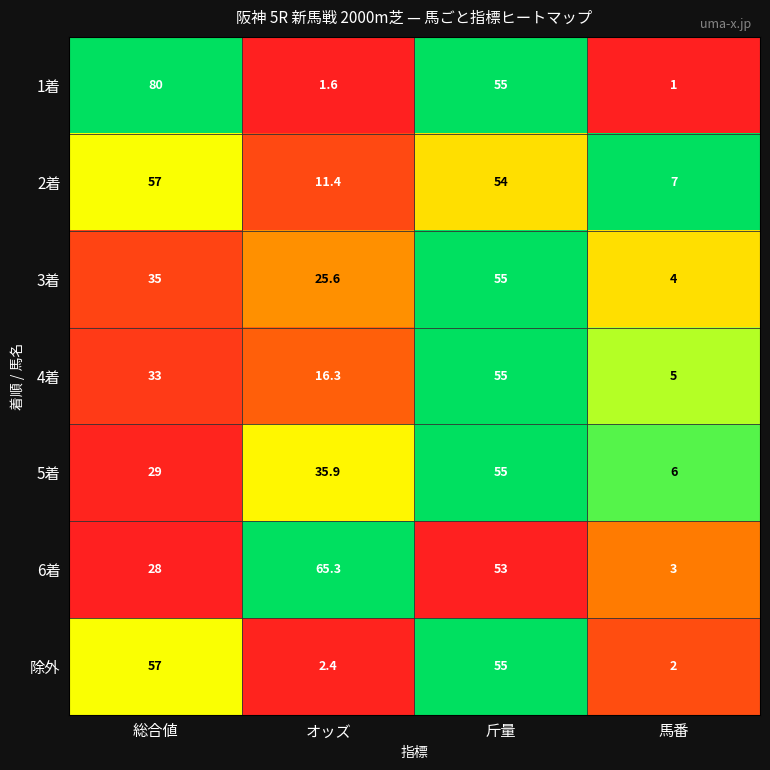

Reading left to right, list all the values displayed in this chart.

1着: 80.0	1.6	55.0	1.0
2着: 57.0	11.4	54.0	7.0
3着: 35.0	25.6	55.0	4.0
4着: 33.0	16.3	55.0	5.0
5着: 29.0	35.9	55.0	6.0
6着: 28.0	65.3	53.0	3.0
除外: 57.0	2.4	55.0	2.0